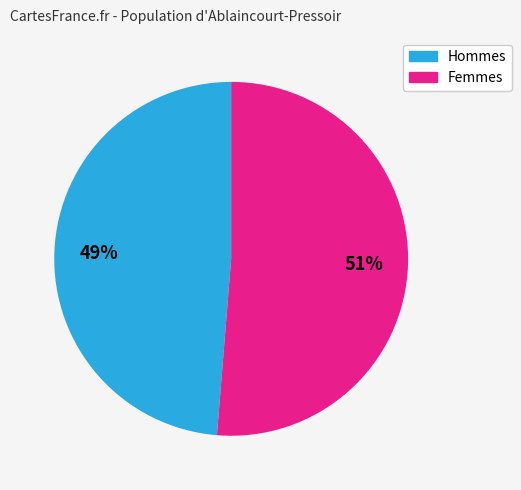

What is the smallest slice in the pie chart?

Hommes